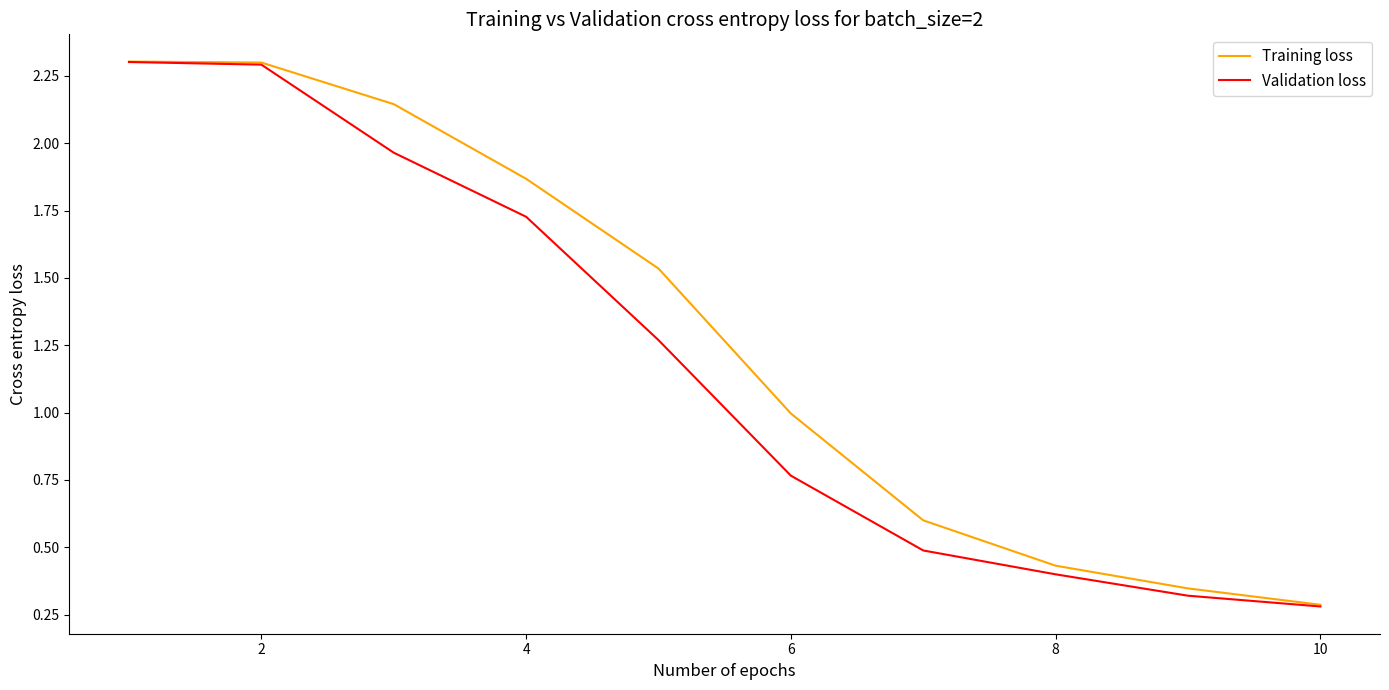

What is the maximum value shown in the chart?

2.3